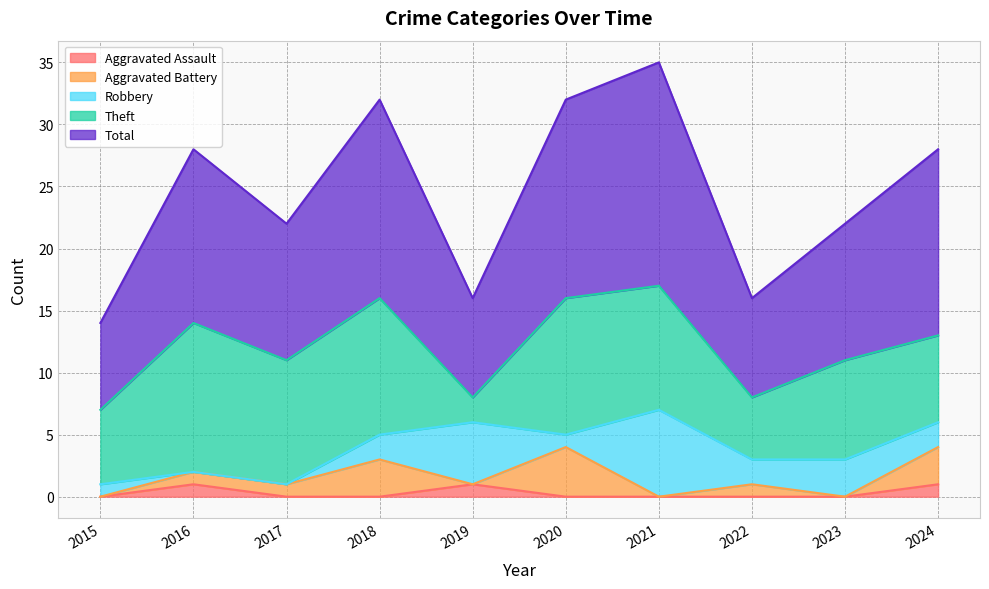

Reading left to right, what are all the values shown in this chart?

Aggravated Assault: 0	1	0	0	1	0	0	0	0	1
Aggravated Battery: 0	1	1	3	0	4	0	1	0	3
Robbery: 1	0	0	2	5	1	7	2	3	2
Theft: 6	12	10	11	2	11	10	5	8	7
Total: 7	14	11	16	8	16	18	8	11	15